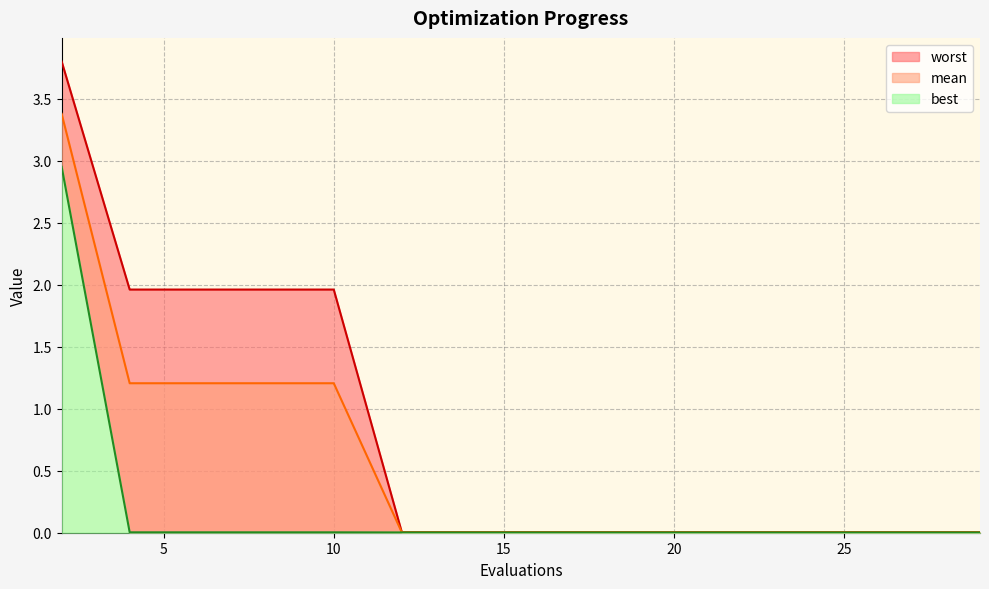

Which series has the widest spread of values?

worst